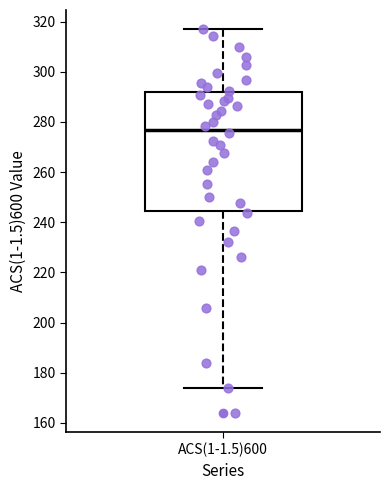

Transcribe this box plot: give where the median line is, the range the box spans, and where the two whiskers end, as read against the y-axis. The values are not printed on the chart, so give them approximately, as read against the axis.

median 276, box 244 to 292, whiskers 174 to 316